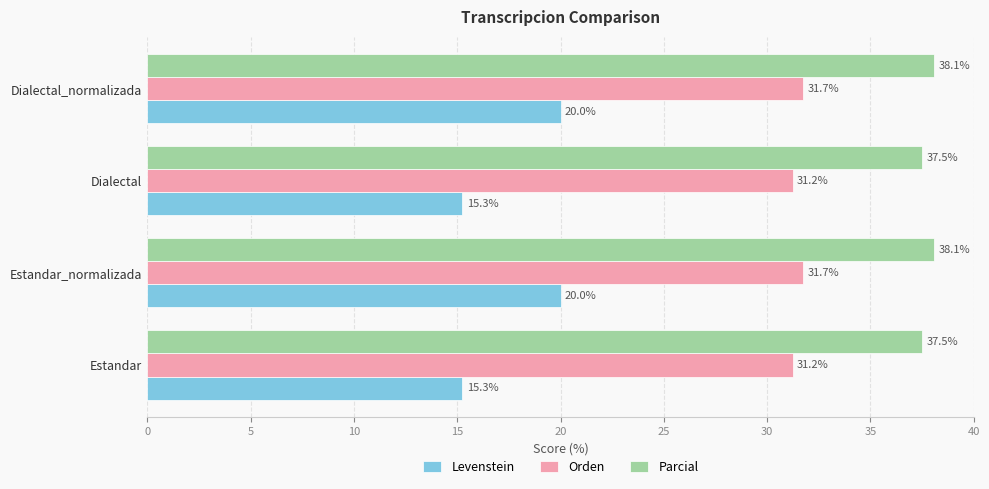

List the series in order of their overall mean, lowest first.

Levenstein, Orden, Parcial